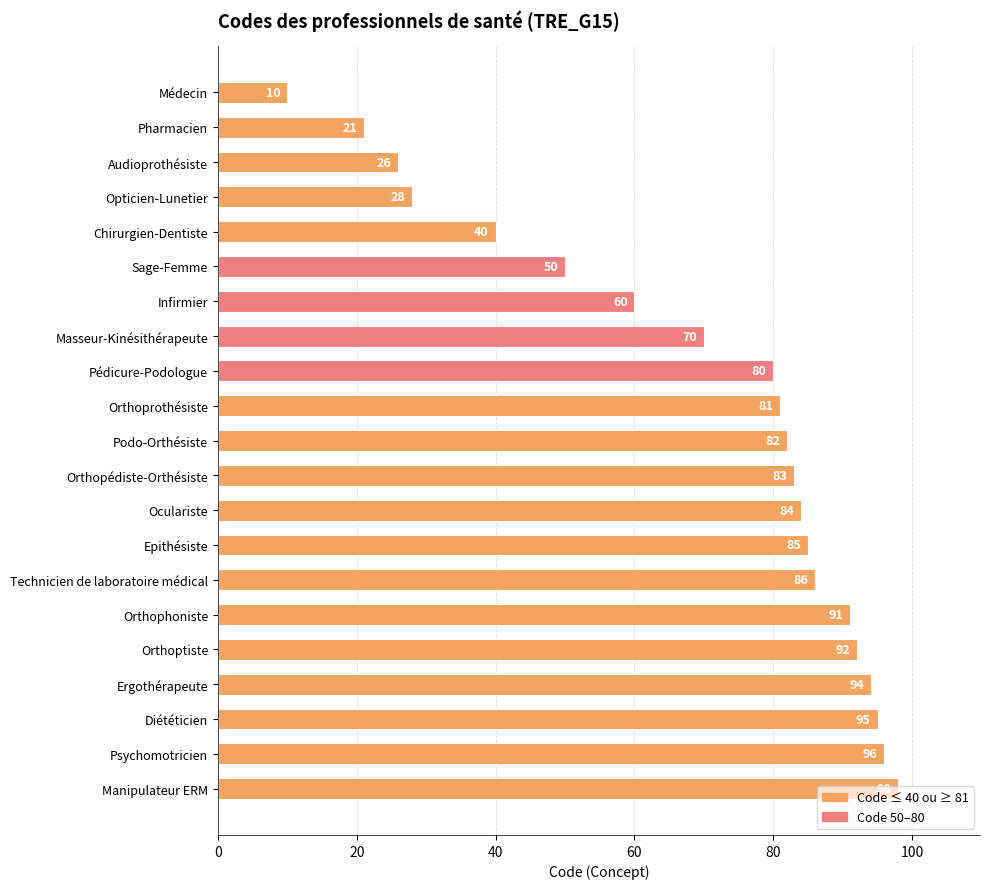

What is the difference between the maximum and minimum values?

88